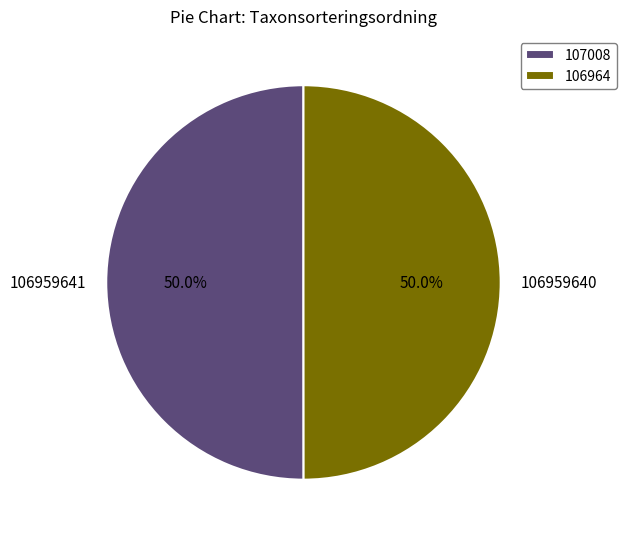

Is the sum of 106959641 and 106959640 greater than half?

Yes